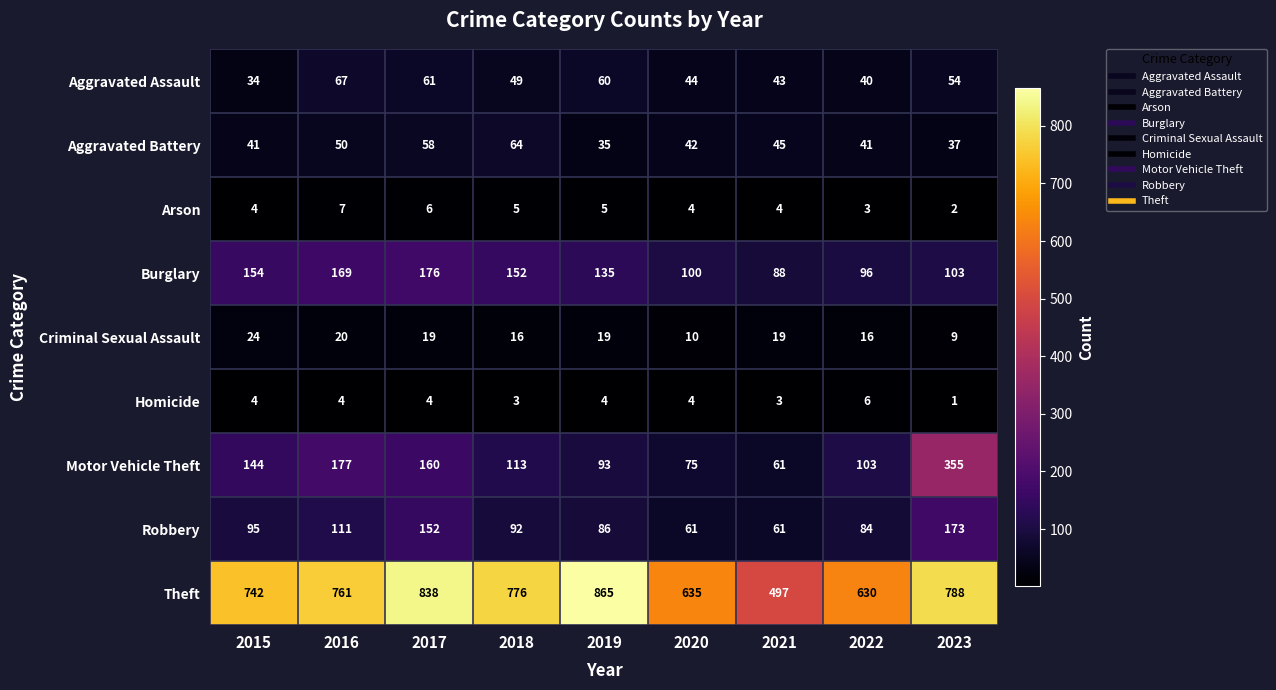

At which category is the sum across all series the highest?

2023